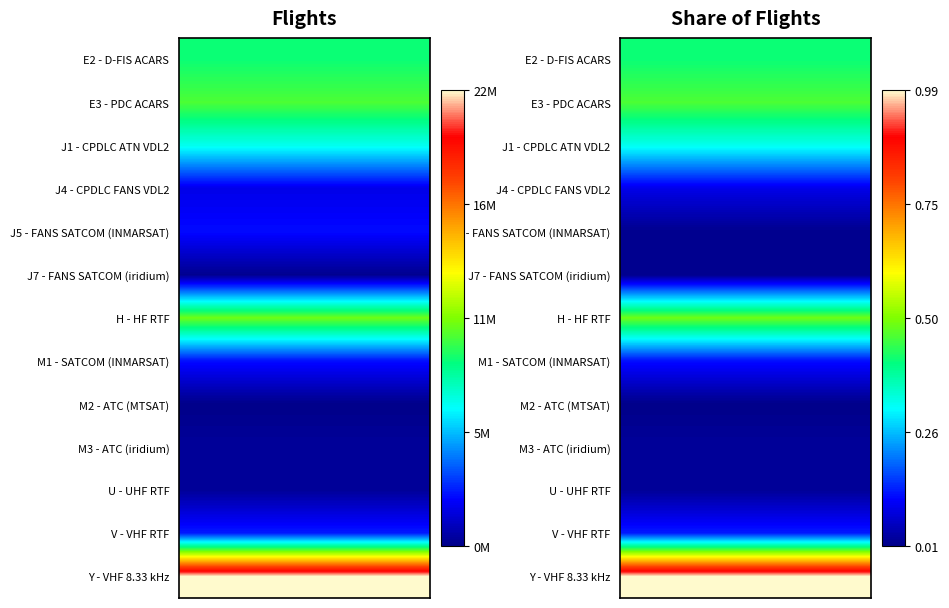

List the labels in order of J5 - CPDLC FANS 1/A SATCOM (INMARSAT) value, smallest first.

1, 0